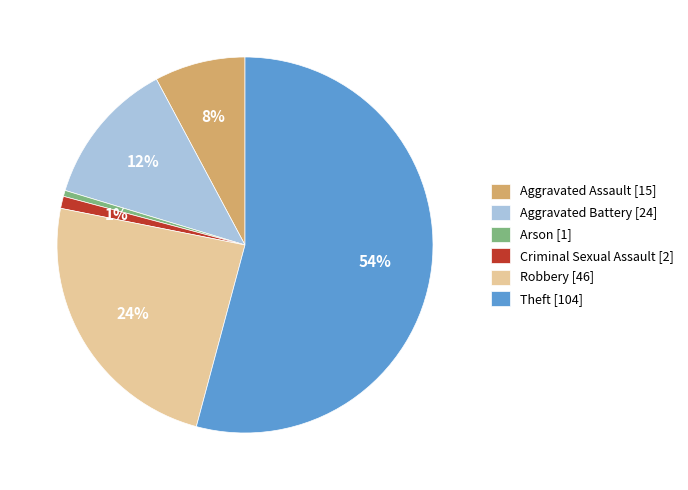

Is there any slice that represents more than half of the pie?

Yes